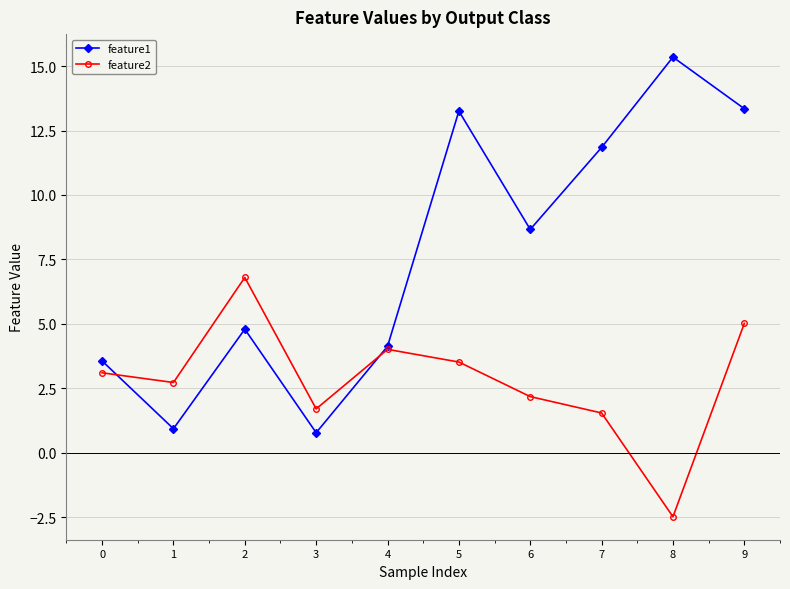

Rank the series at 2 from lowest to highest value.

feature1, feature2